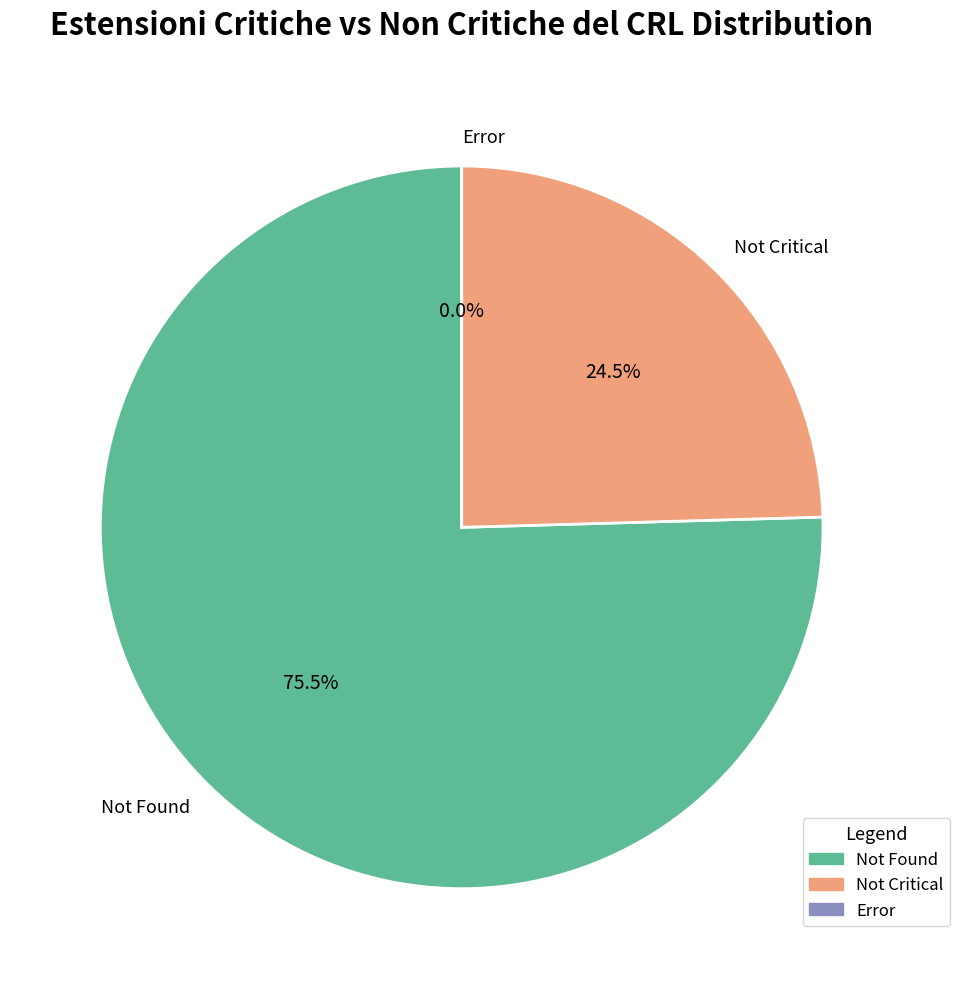

Which has a higher value, Not Found or Not Critical?

Not Found